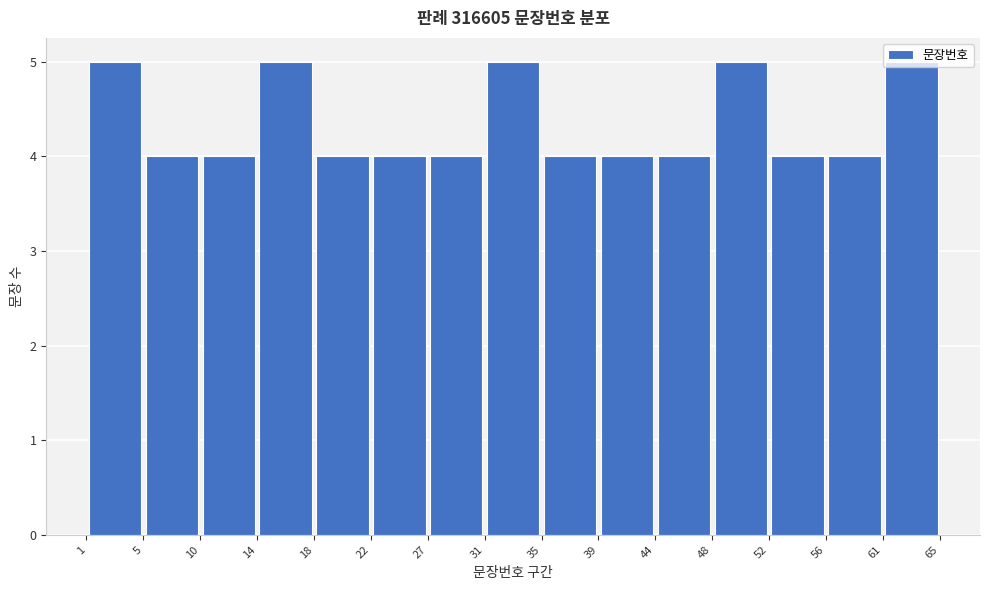

Reading left to right, transcribe this chart: for each bar, give the range it covers on the x-axis and its height. The values are not printed on the chart, so give them approximately, as read against the axis.

1 to 5: 5
5 to 10: 4
10 to 14: 4
14 to 18: 5
18 to 22: 4
22 to 27: 4
27 to 31: 4
31 to 35: 5
35 to 39: 4
39 to 44: 4
44 to 48: 4
48 to 52: 5
52 to 56: 4
56 to 61: 4
61 to 65: 5